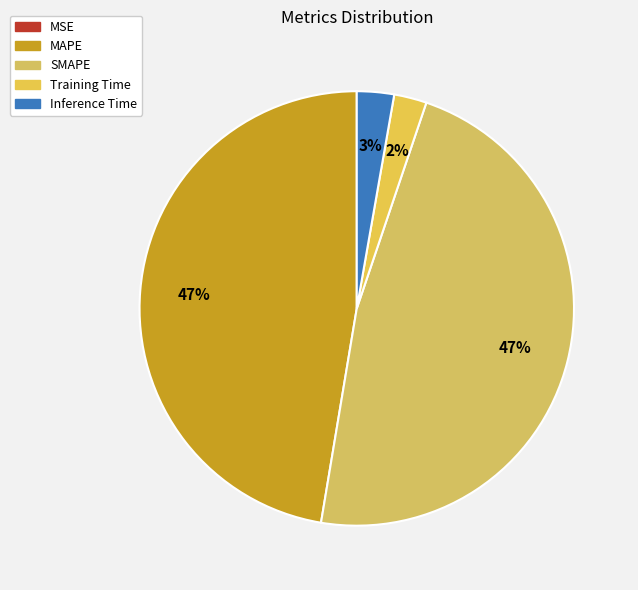

What is the smallest slice in the pie chart?

MSE